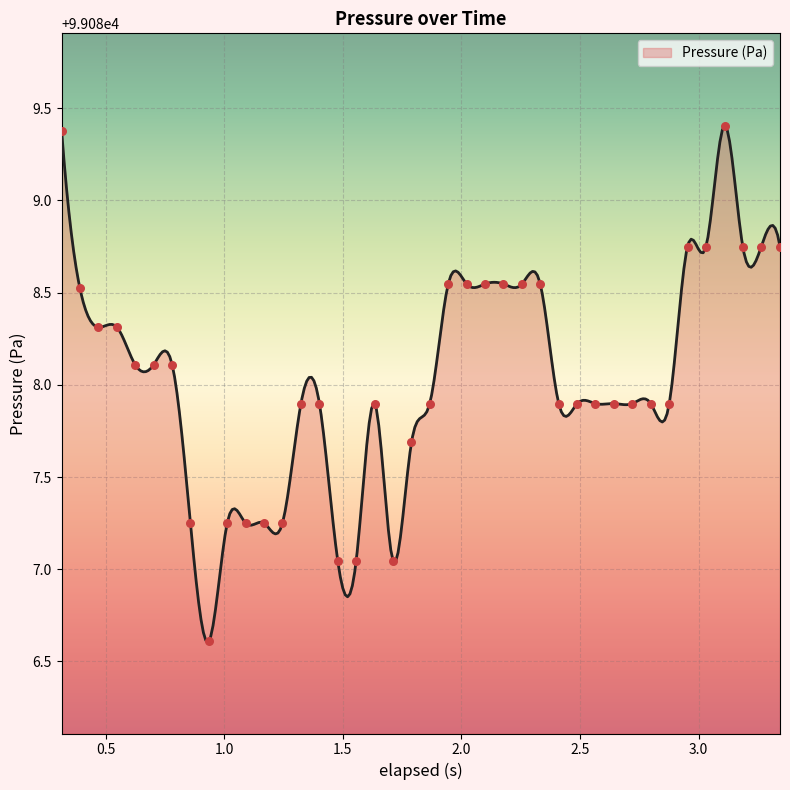

What is the highest value of the Pressure (Pa) series?

99089.4